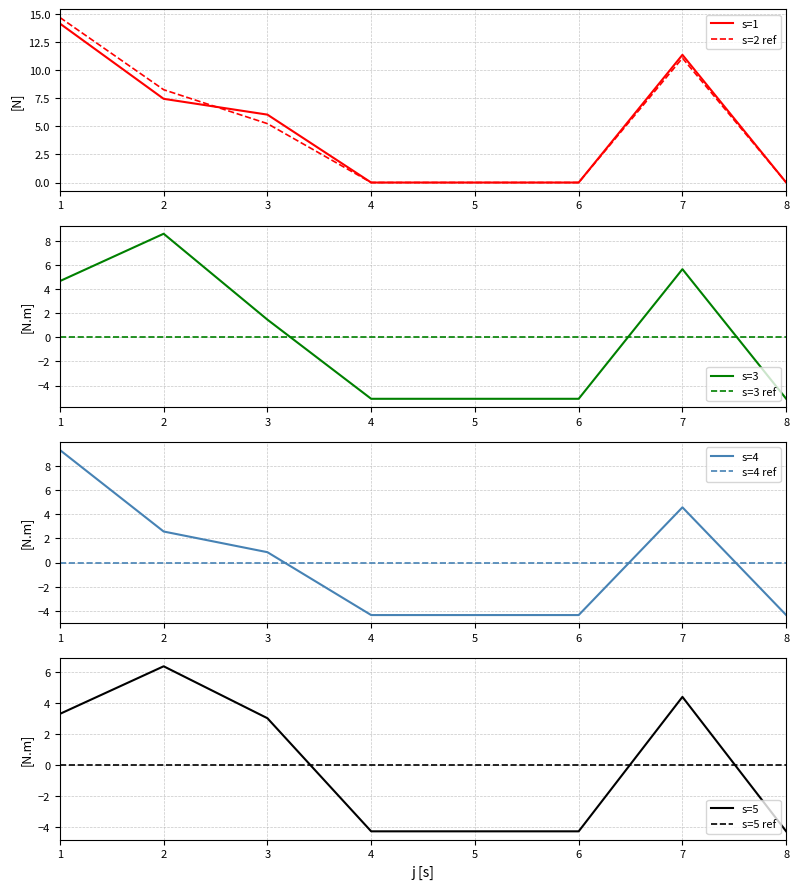

Does the chart have visible grid lines?

Yes